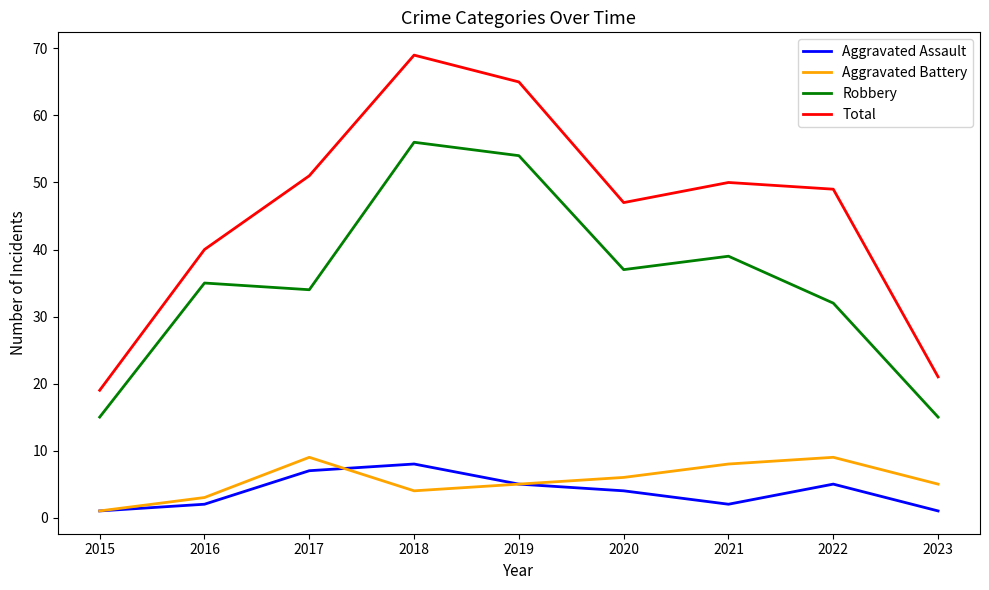

Where does the Total series first go above 49?

2017